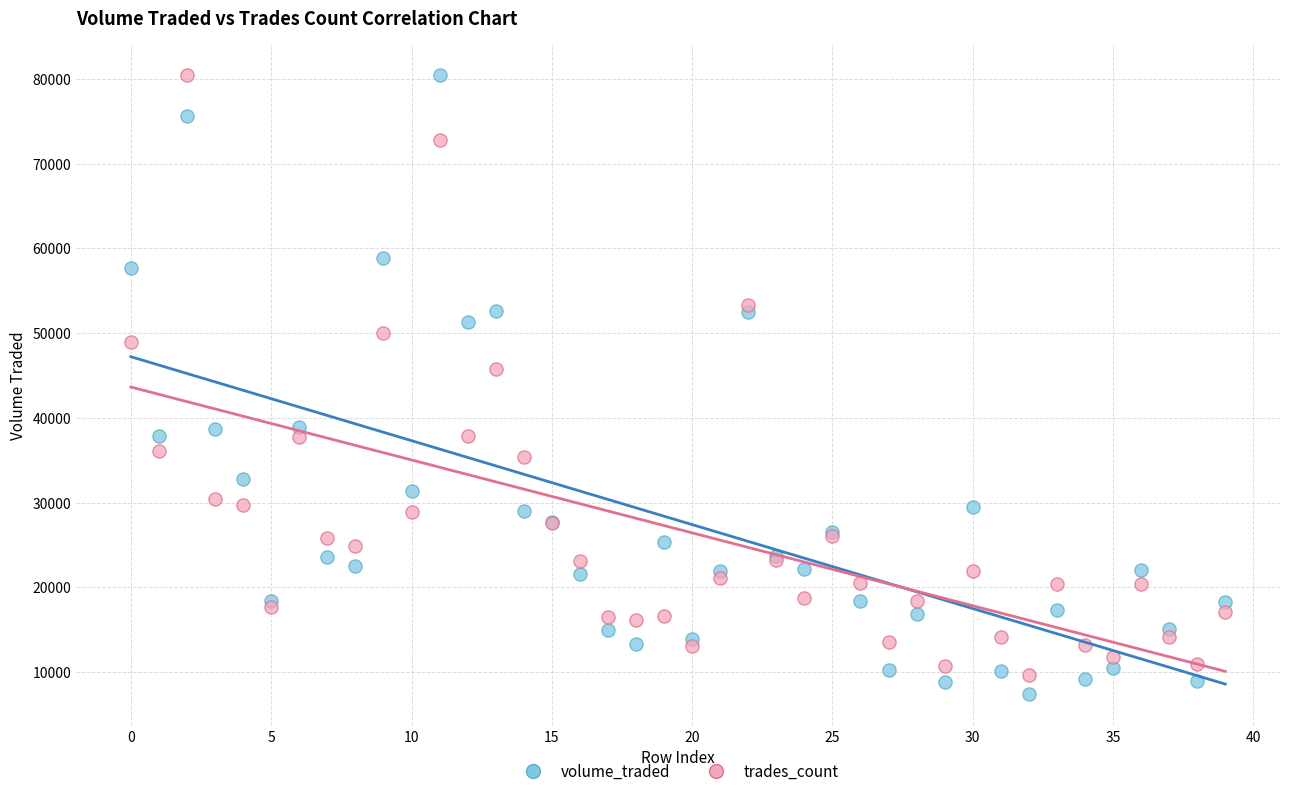

Across all series, what Y value is closest to 43912?

45711.0